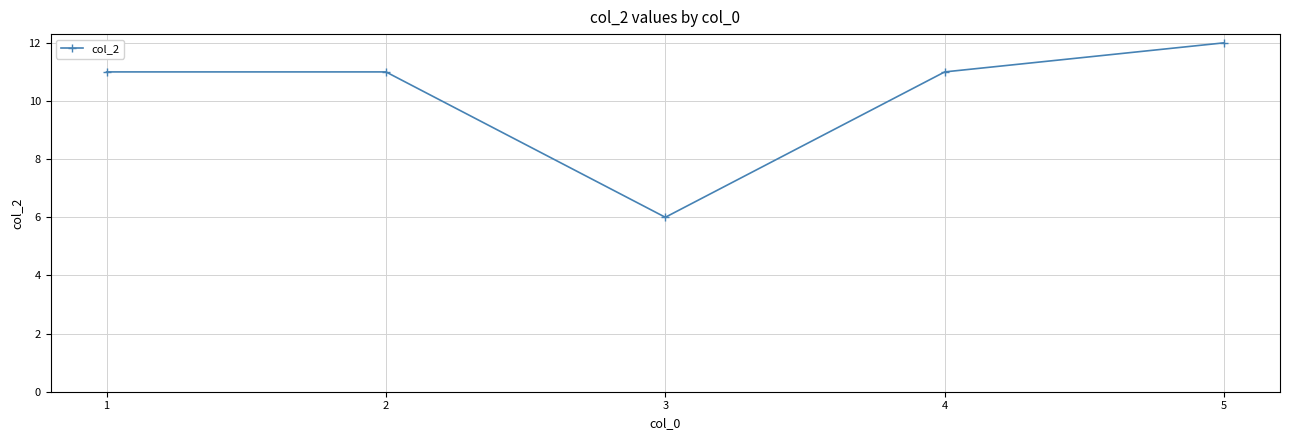

Reading left to right, transcribe all the data shown in this chart.

1=11	2=11	3=6	4=11	5=12